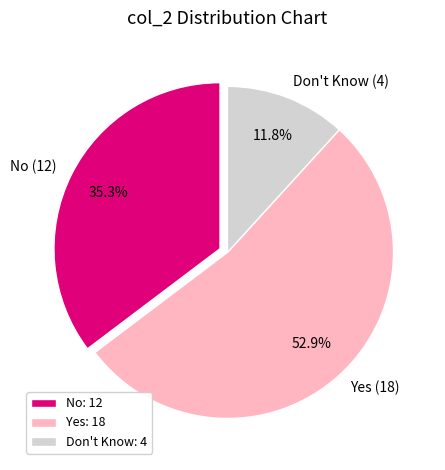

What percentage is NOT represented by Yes (18)?

47.1%